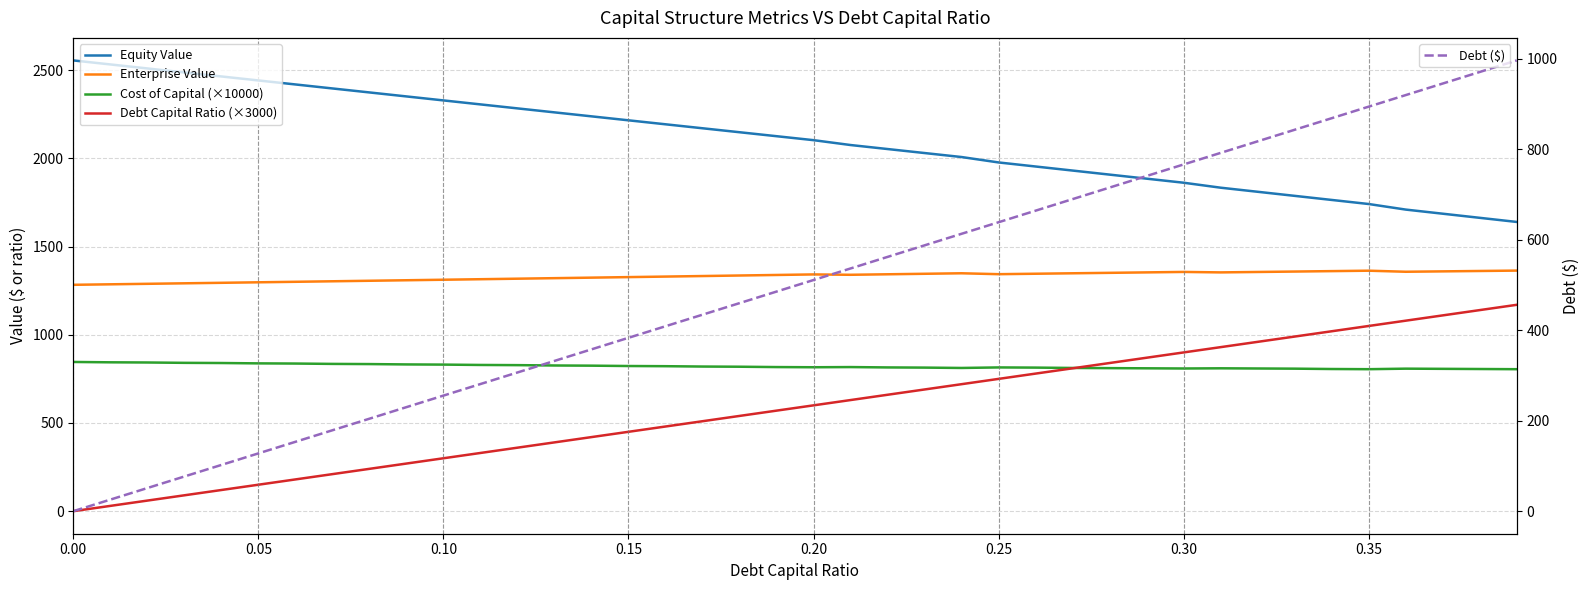

List the series in order of their peak value, lowest first.

Cost of Capital (×10000), Debt ($), Debt Capital Ratio (×3000), Enterprise Value, Equity Value